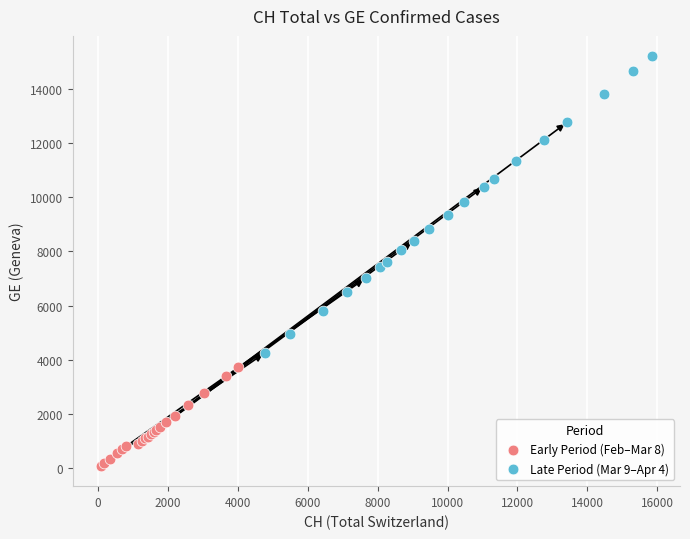

Which series has the widest spread of Y values?

Late Period (Mar 9–Apr 4)